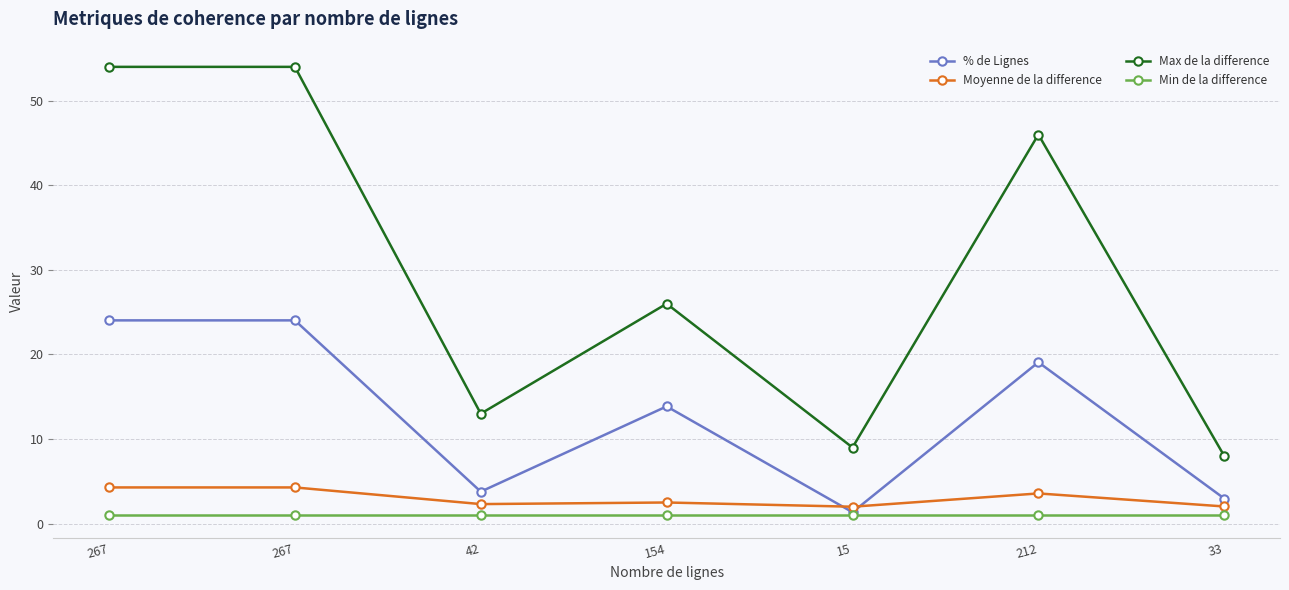

Reading left to right, what are all the values shown in this chart?

% de Lignes: 267=24.0	267=24.0	42=3.8	154=13.9	15=1.4	212=19.1	33=3.0
Moyenne de la difference: 267=4.3	267=4.3	42=2.3	154=2.5	15=2.0	212=3.6	33=2.0
Max de la difference: 267=54.0	267=54.0	42=13.0	154=26.0	15=9.0	212=46.0	33=8.0
Min de la difference: 267=1.0	267=1.0	42=1.0	154=1.0	15=1.0	212=1.0	33=1.0